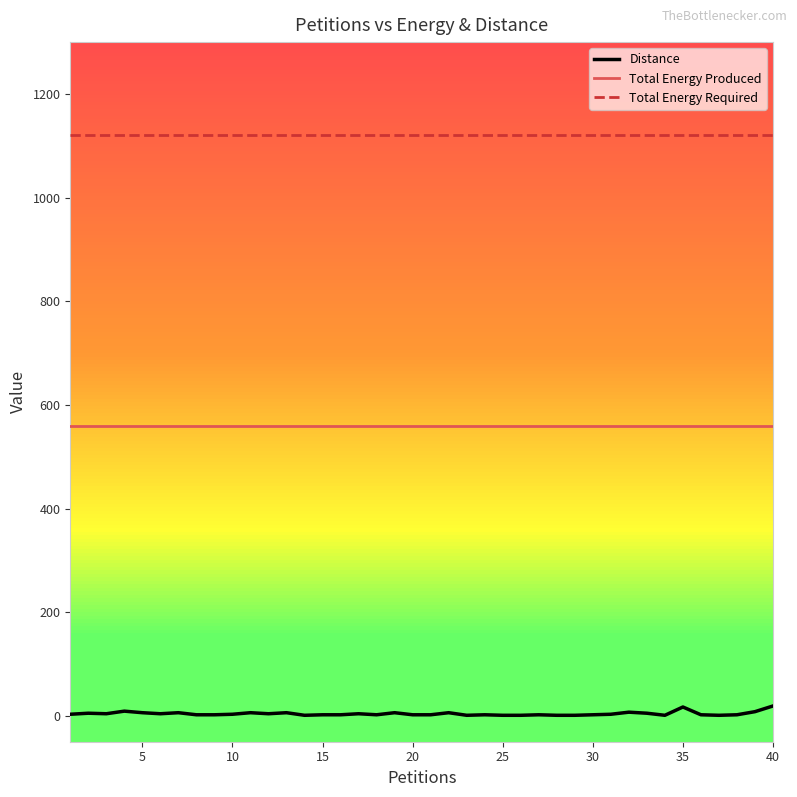

How many series are shown in this chart?

3